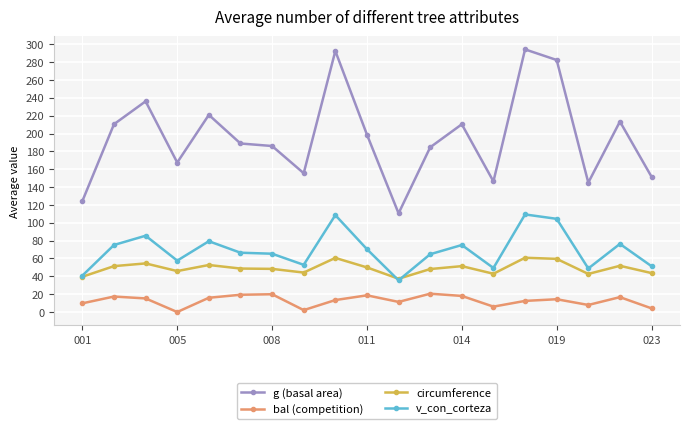

True or false: bal (competition) and g (basal area) cross at least once.

False